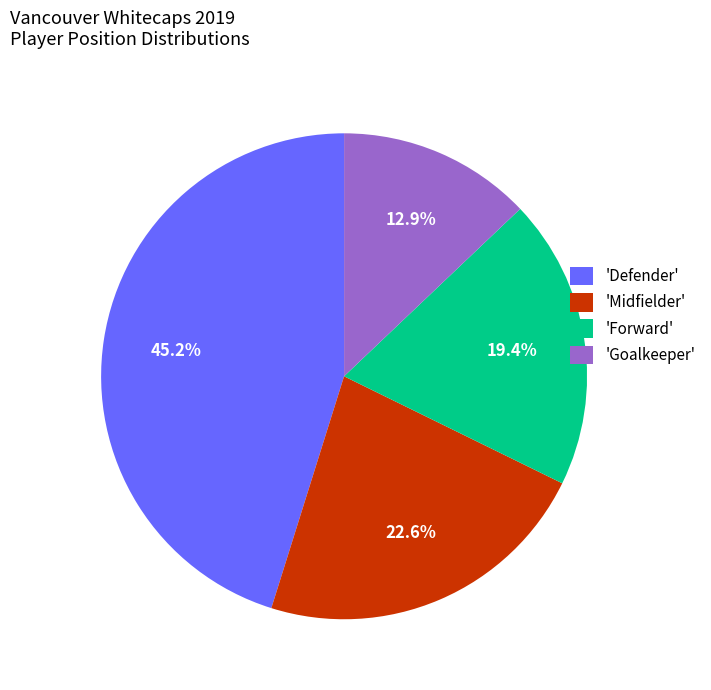

Does 'Defender' represent more than half of the total?

No